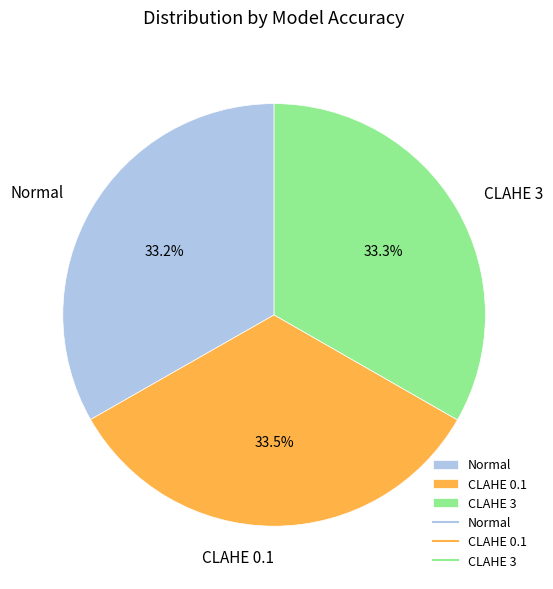

Is there a majority slice in this chart?

No